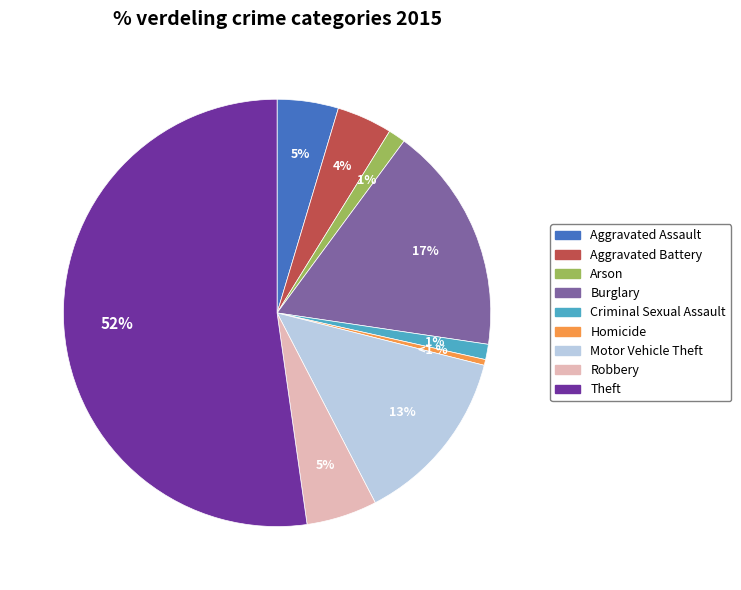

What is the smallest slice in the pie chart?

Homicide